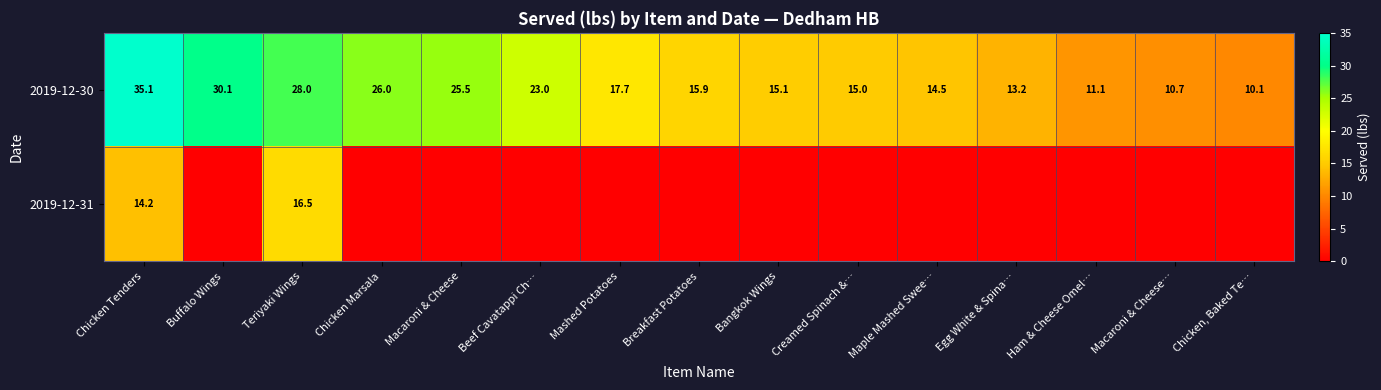

Where is 2019-12-30 nearest to the value 22?

Beef Cavatappi Ch…